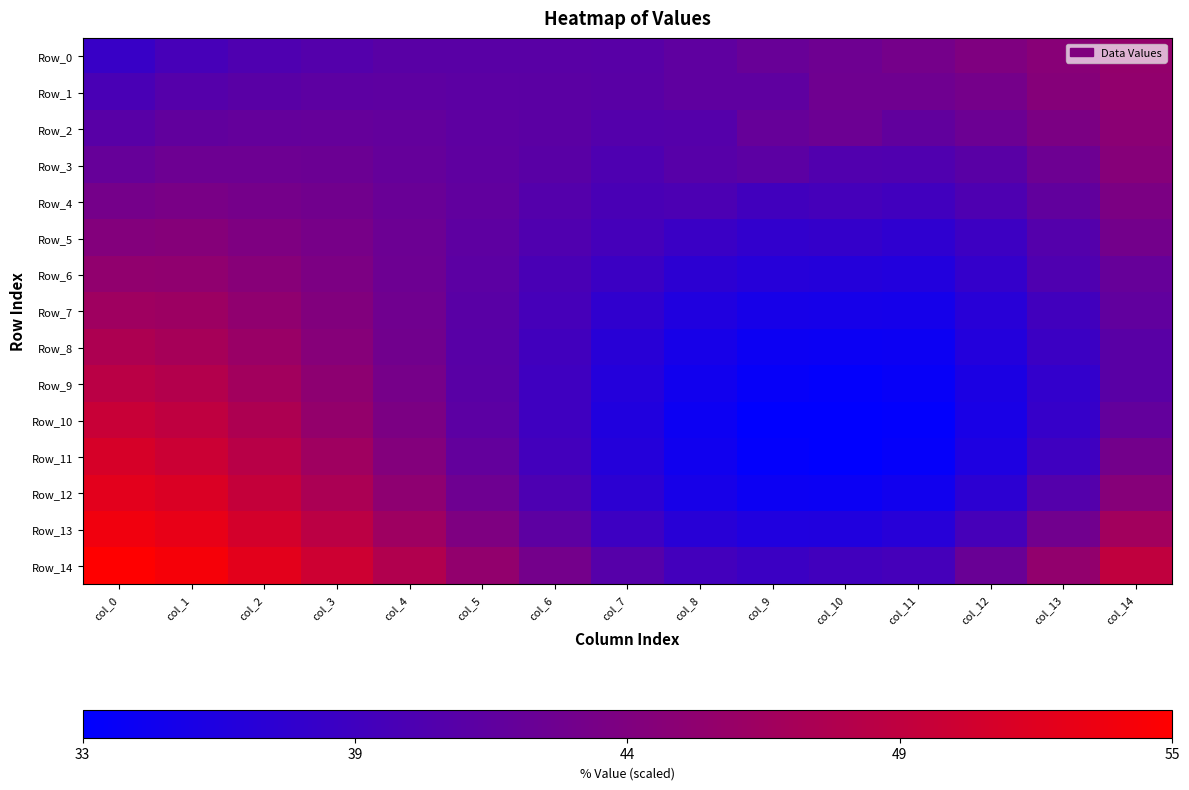

Rank the series at col_11 from lowest to highest value.

Row_10, Row_11, Row_9, Row_8, Row_12, Row_7, Row_6, Row_13, Row_5, Row_4, Row_14, Row_3, Row_2, Row_1, Row_0